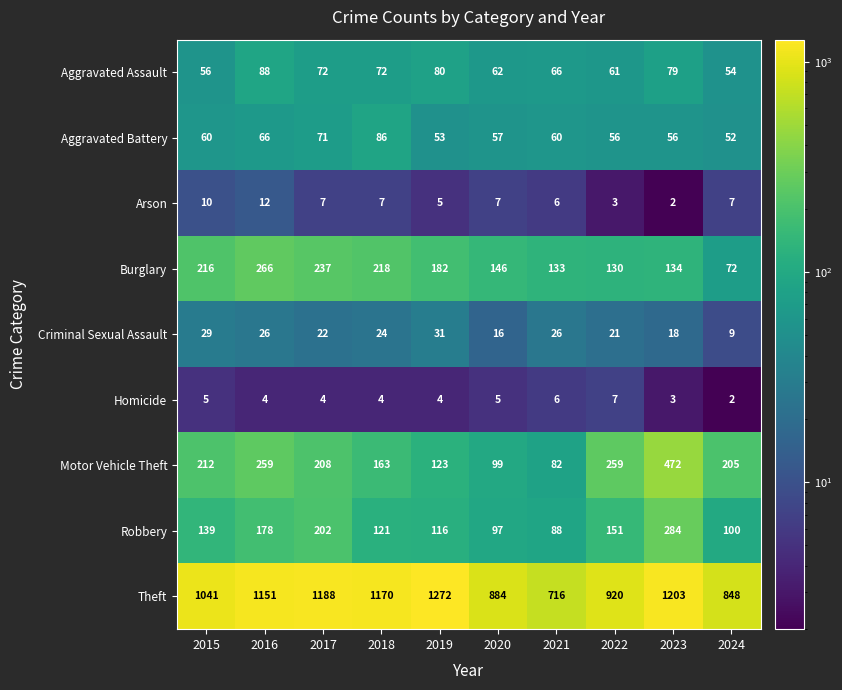

What is the smallest value displayed?

2